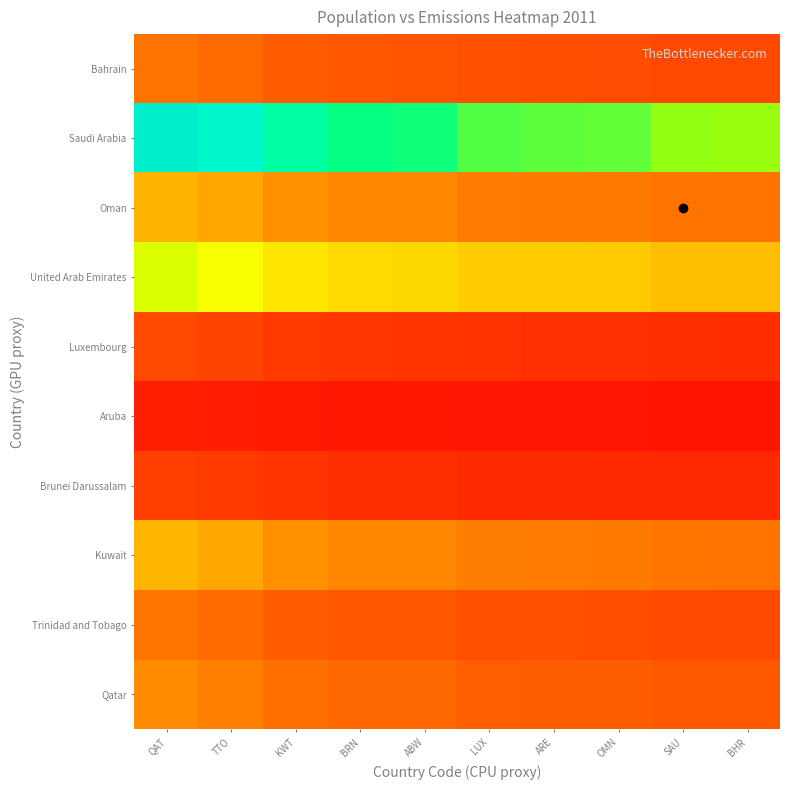

At QAT, list the series in order from largest to smallest.

Saudi Arabia, United Arab Emirates, Kuwait, Oman, Qatar, Trinidad and Tobago, Bahrain, Luxembourg, Brunei Darussalam, Aruba